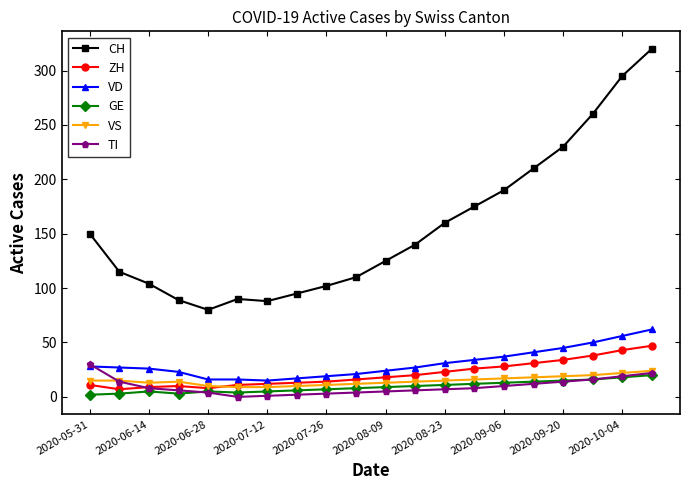

What is the maximum value shown in the chart?

320